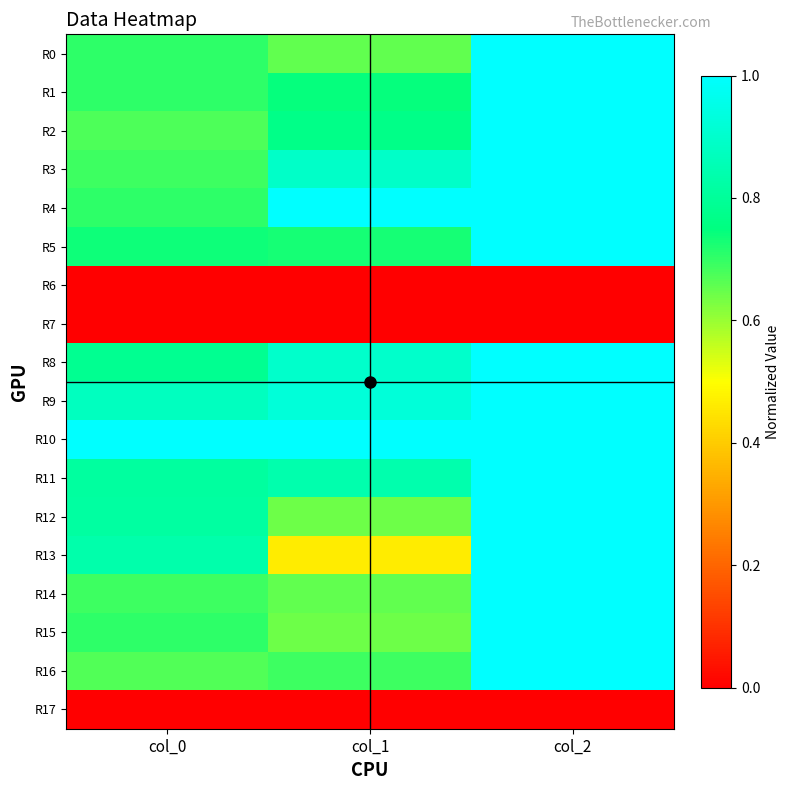

At col_1, list the series in order from largest to smallest.

R4, R10, R9, R8, R3, R11, R2, R1, R5, R16, R0, R14, R12, R15, R13, R6, R7, R17